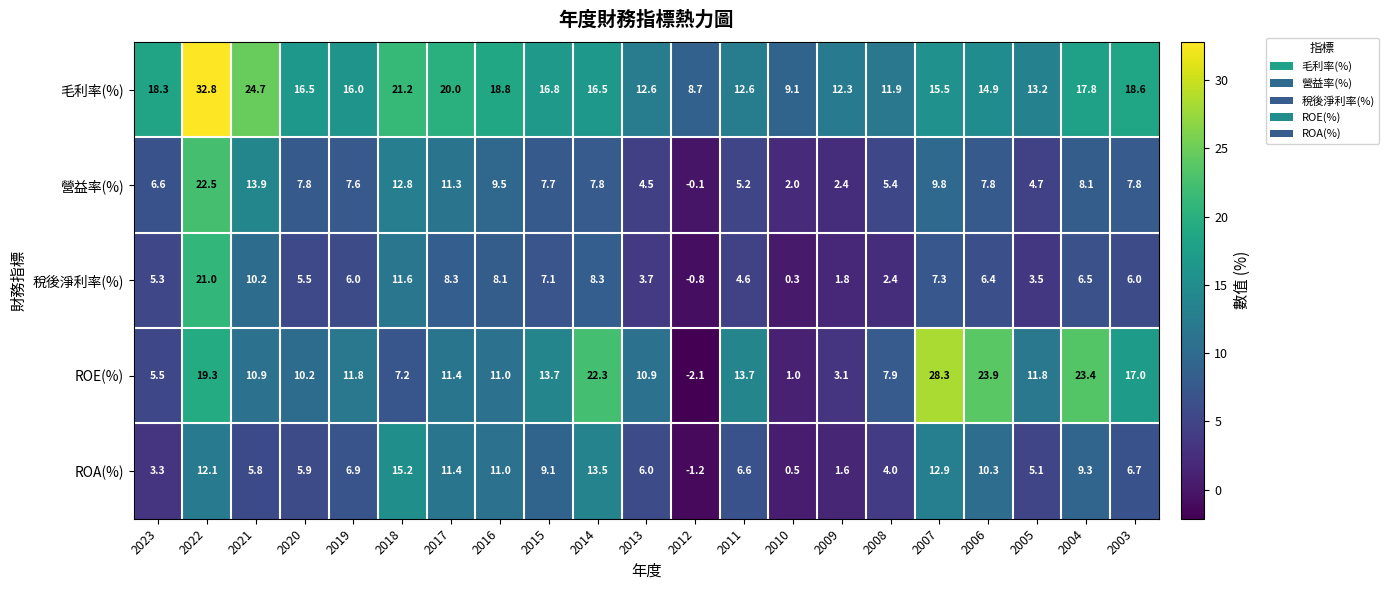

Which series has the largest range (max minus min)?

ROE(%)